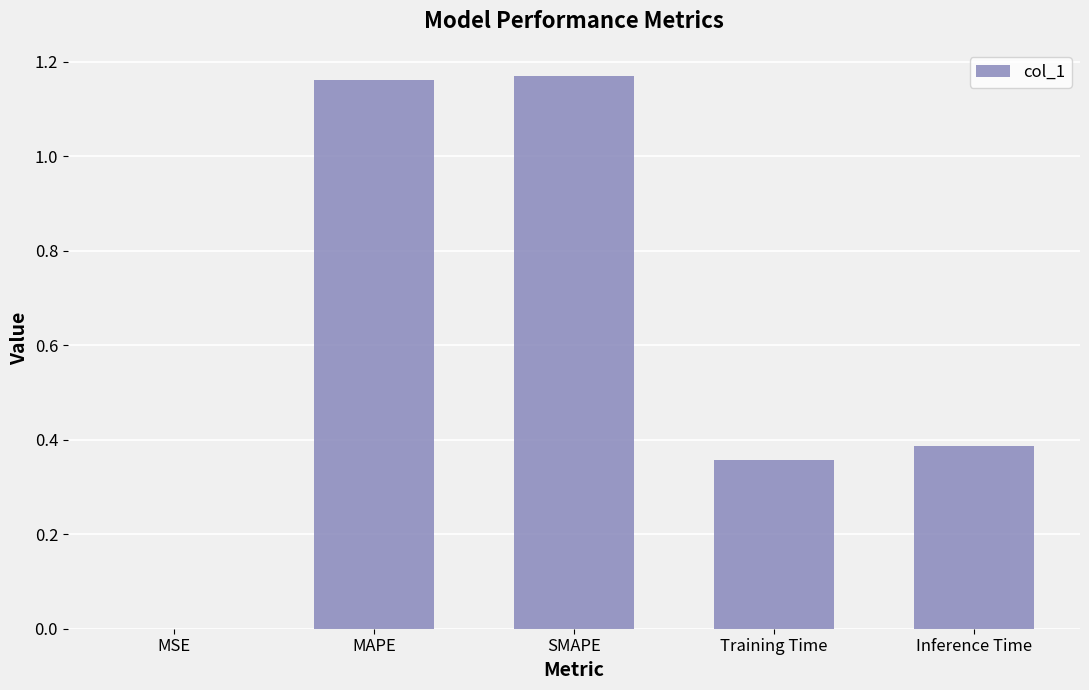

What is the sum of all values?

3.1